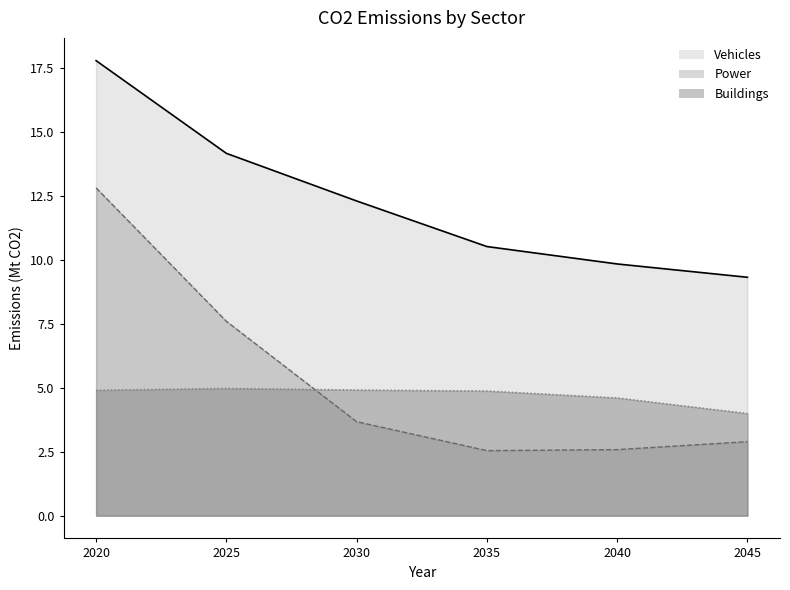

Is the value of Power at 2035 greater than the value of Buildings at 2025?

No